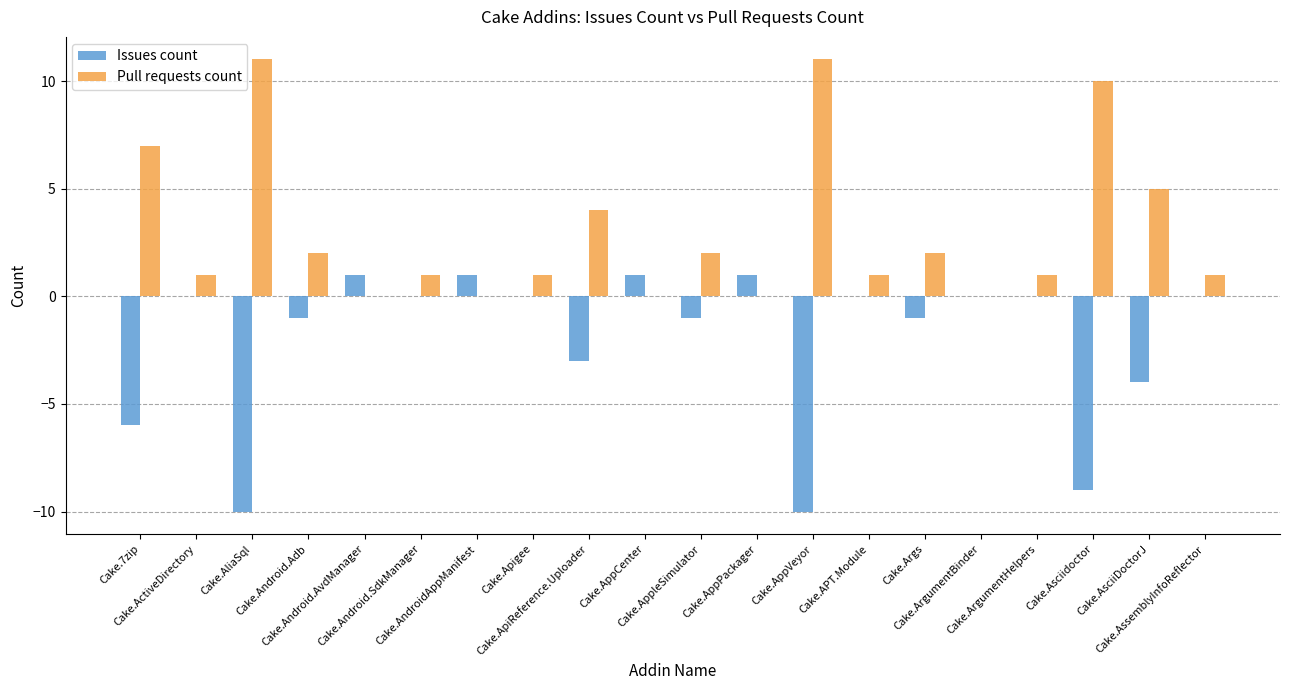

Are the bars grouped side by side (vs. stacked)?

Yes